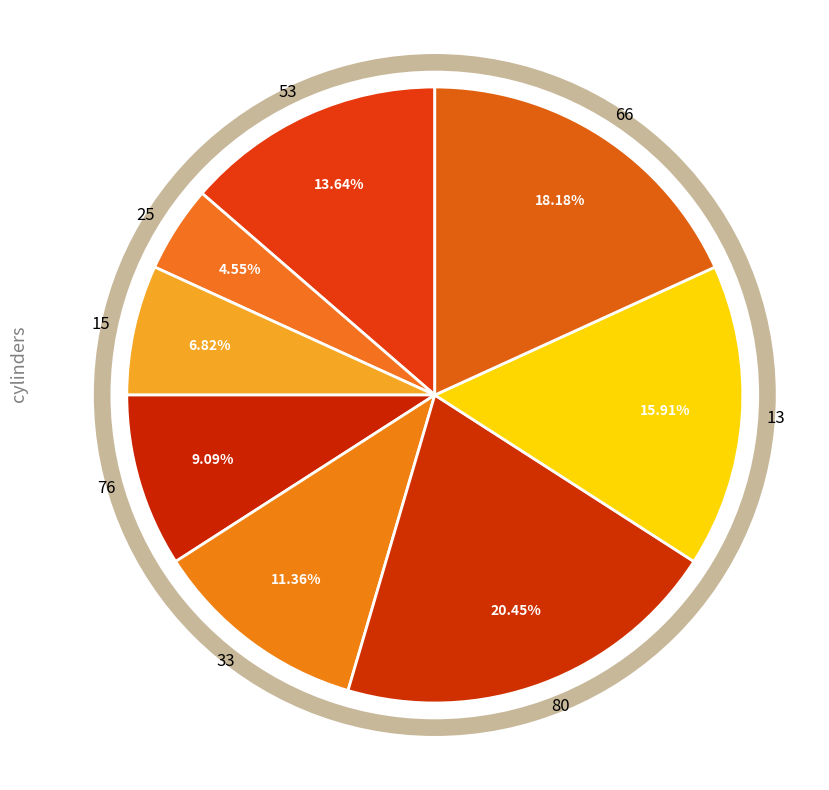

Combined, what portion of the pie is 25 and 15?

11.4%